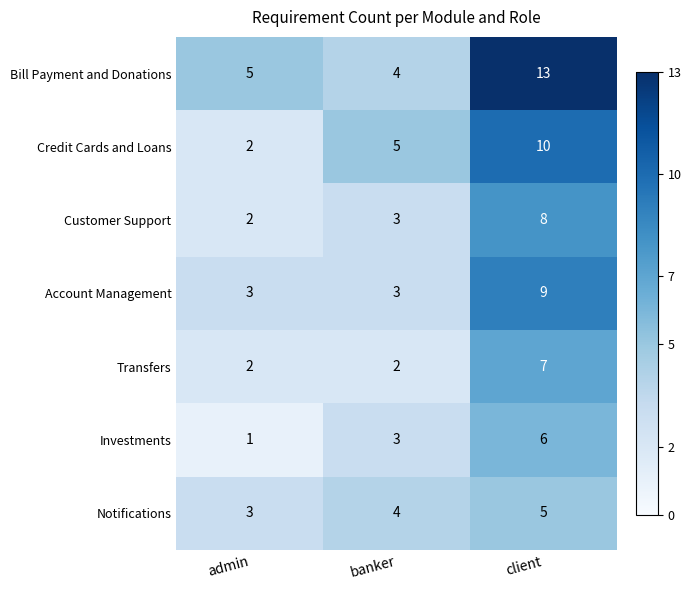

Which category has the lowest value across all series?

admin